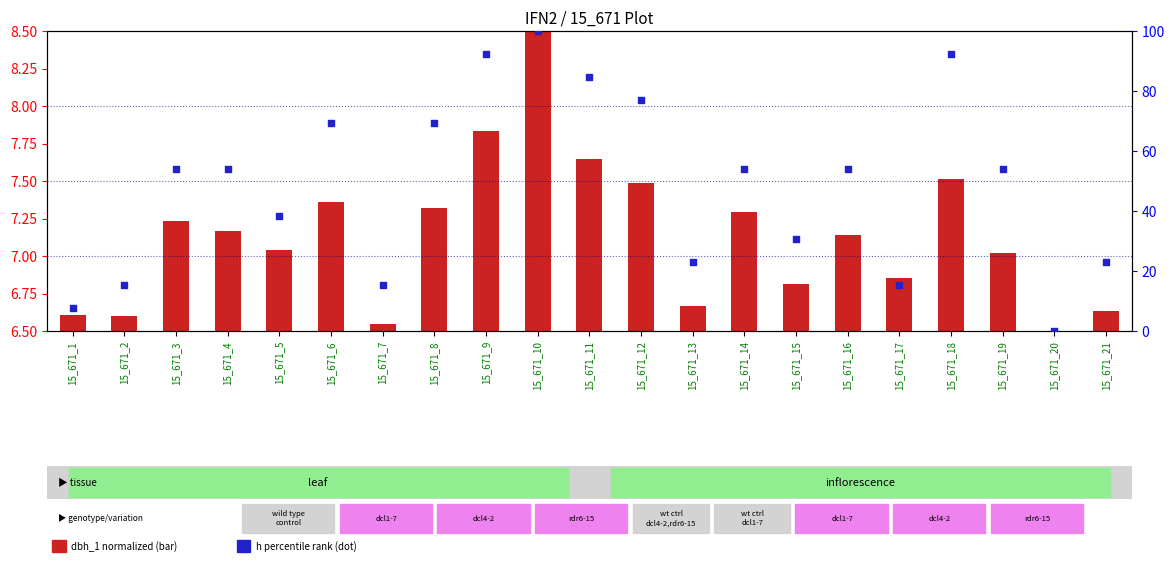

Which series contains the lowest Y value?

dbh_1 (normalized)